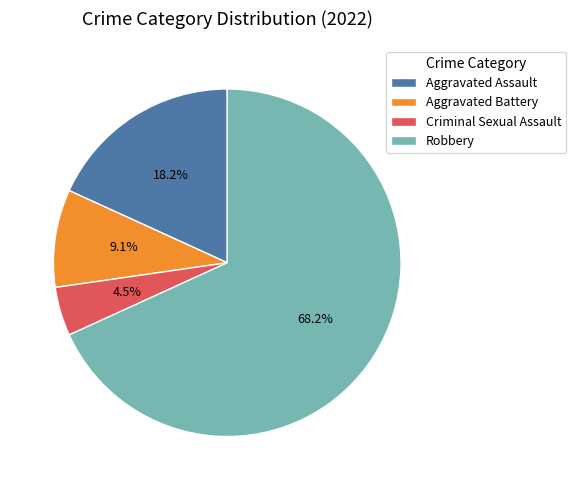

Is Criminal Sexual Assault the majority of the pie?

No